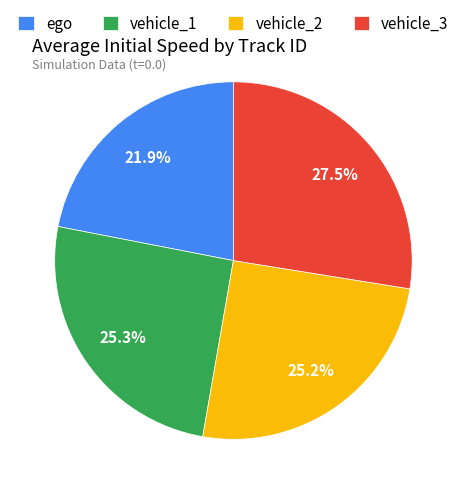

What is the smallest slice in the pie chart?

ego